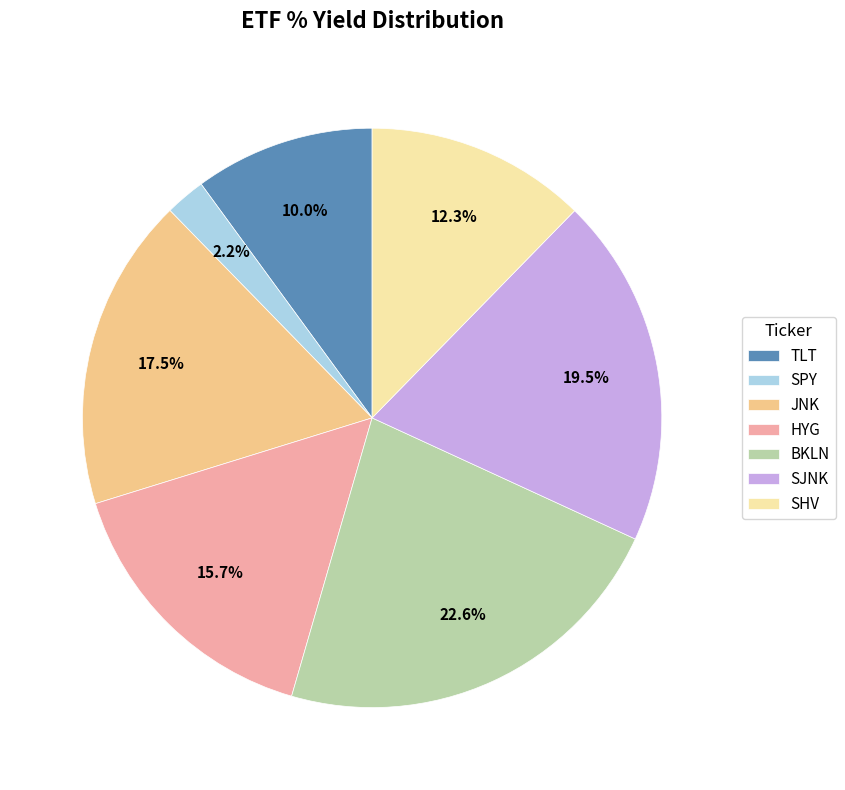

Is it true that JNK is 27% of the pie?

False